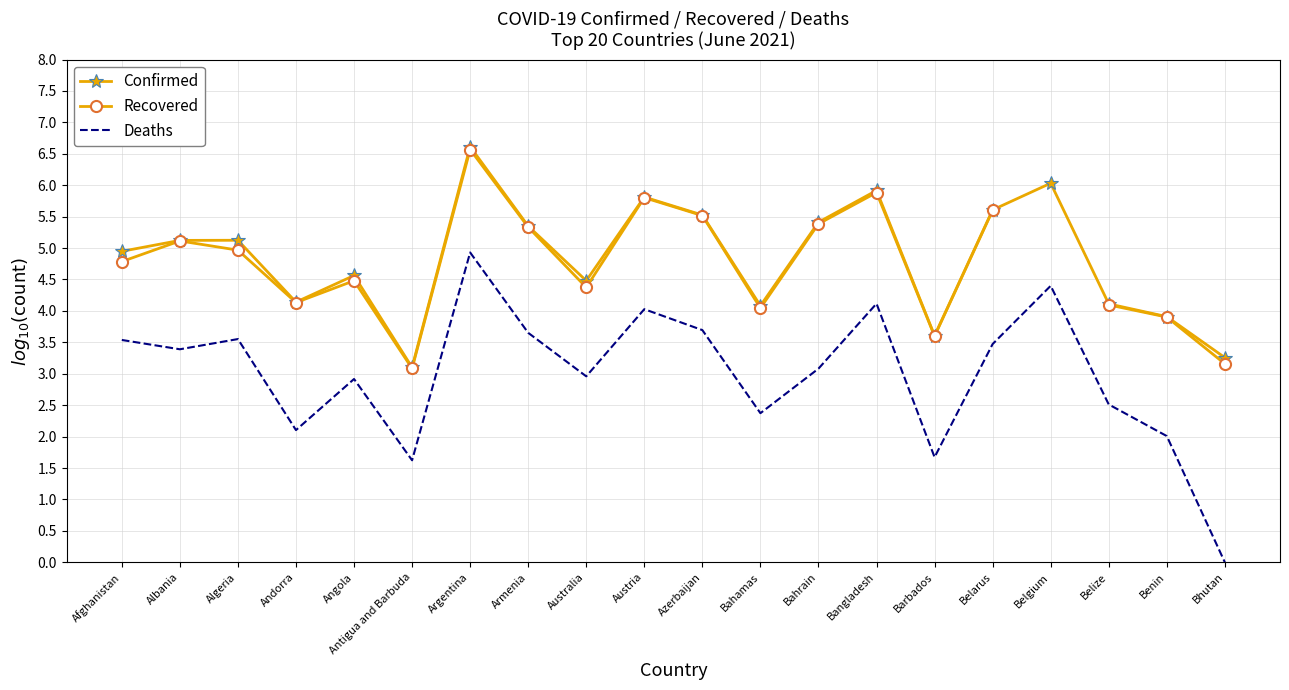

What is the difference between the maximum and second lowest values in the Deaths series?

3.3